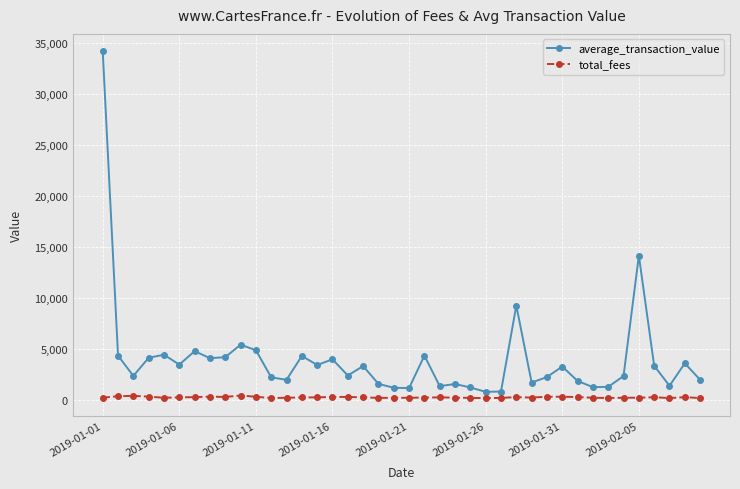

What are all the series names shown in the legend?

average_transaction_value, total_fees